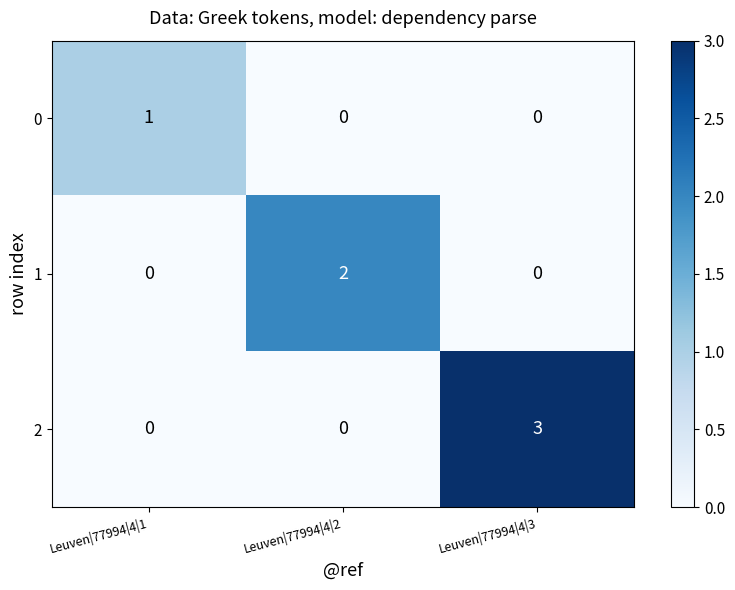

What is the maximum value shown in the chart?

3